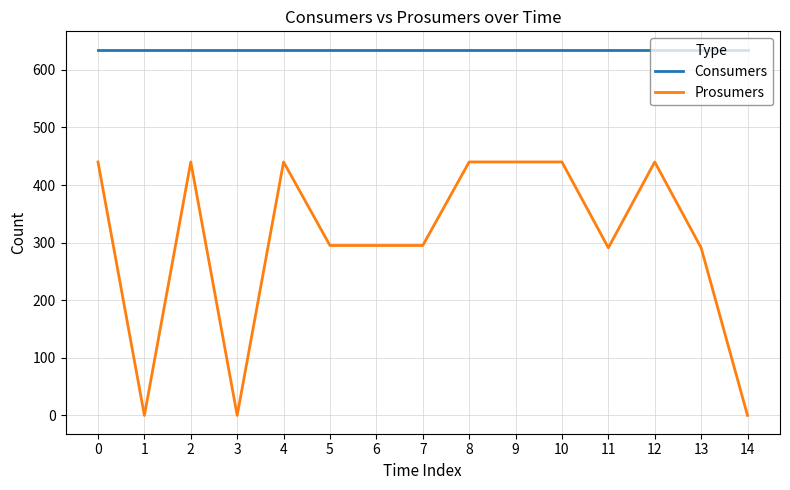

Read the Prosumers value at 6.

295